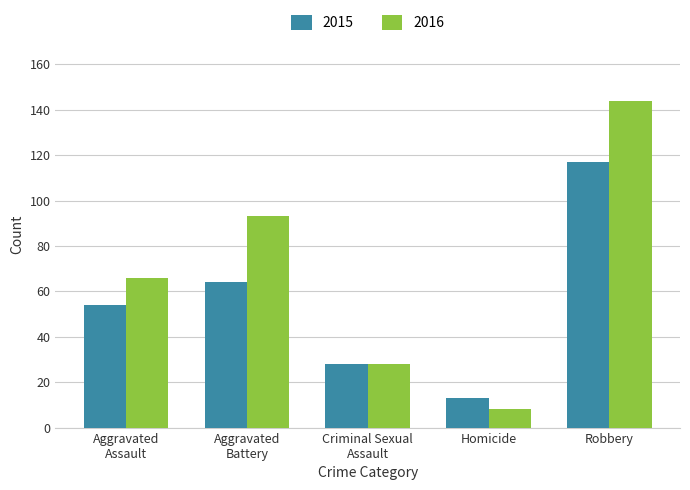

True or false: 2015 has a value of 44 at Robbery.

False